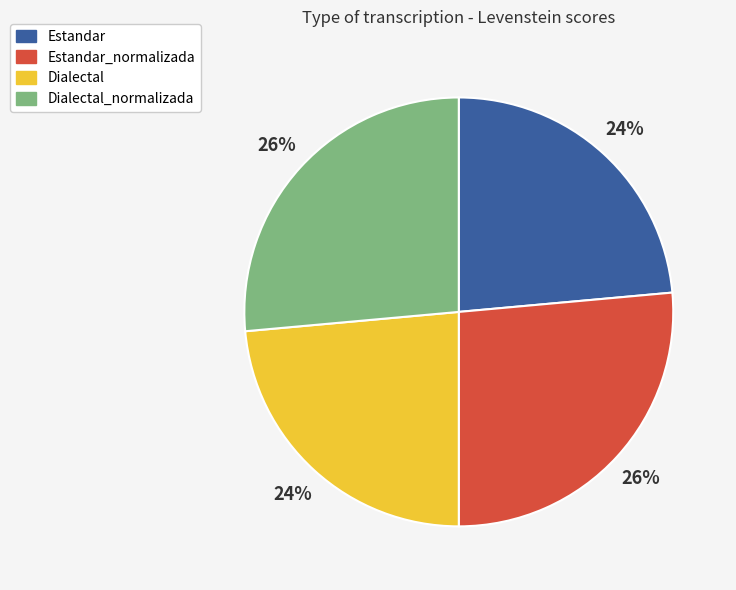

Is there any slice that represents more than half of the pie?

No